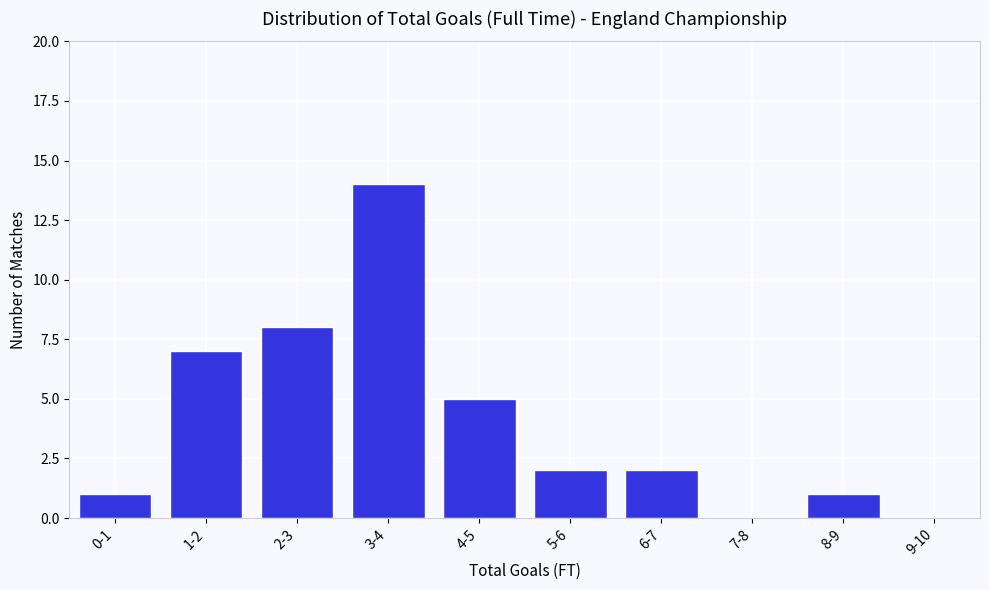

Reading left to right, transcribe all the data shown in this chart.

0-1=1	1-2=7	2-3=8	3-4=14	4-5=5	5-6=2	6-7=2	7-8=0	8-9=1	9-10=0